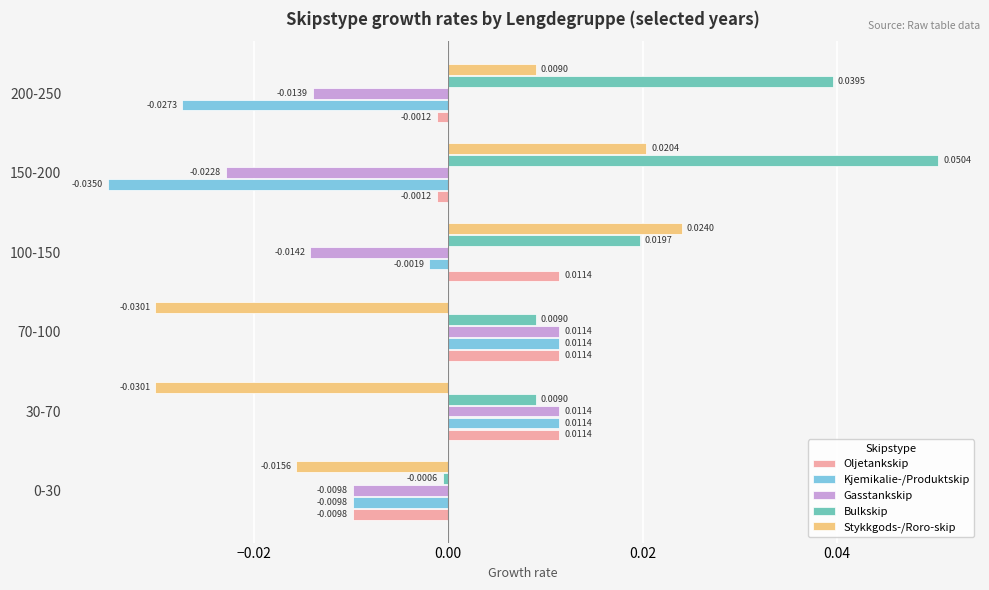

At which category is the sum across all series the highest?

100-150